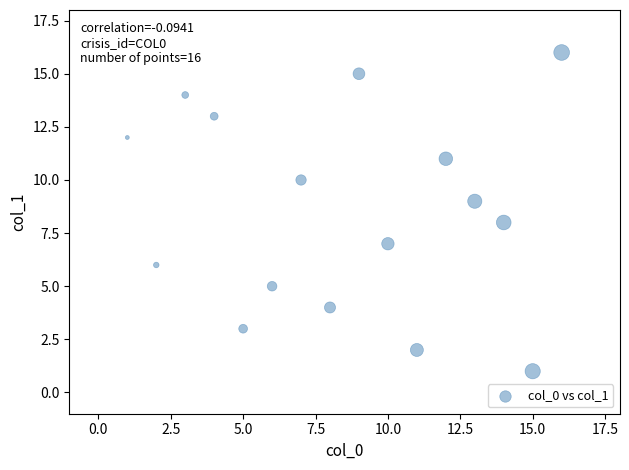

What is the range of Y values (max minus min)?

15